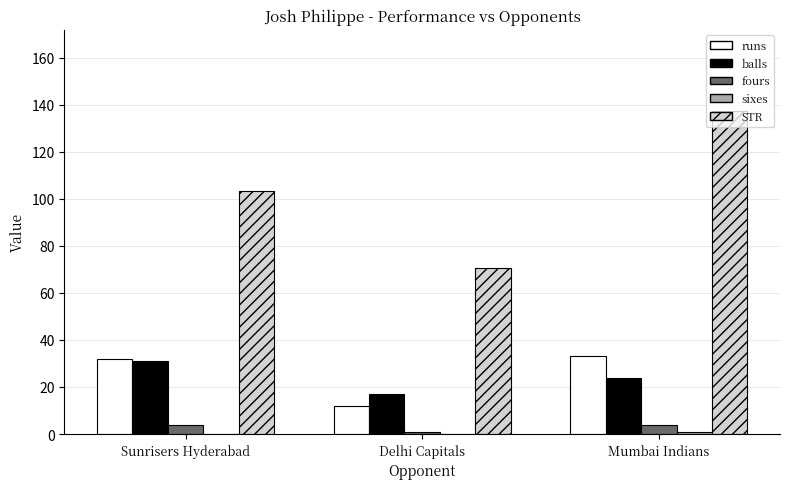

Which series changed the most between Sunrisers Hyderabad and Delhi Capitals?

STR